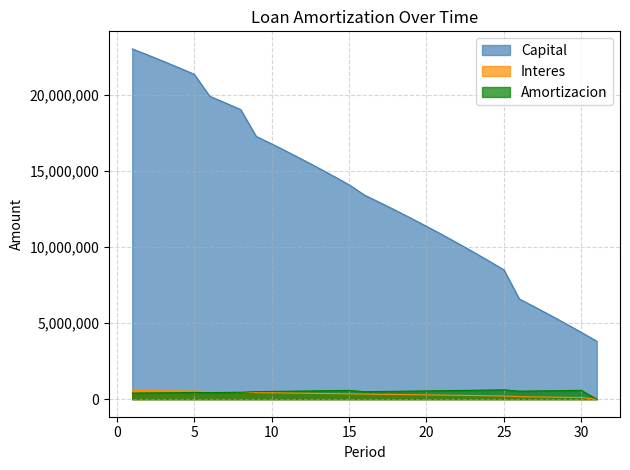

Reading left to right, transcribe all the data shown in this chart.

Capital: 23000000.0	22598613.7	22187192.8	21765486.4	21333237.3	19890181.9	19457789.2	19014586.7	17260304.1	16762164.4	16251571.3	15728213.3	15191771.4	14641918.4	14078319.1	13400629.8	12907656.4	12402358.8	11884428.6	11353550.2	10809399.9	10251645.8	9679947.8	9093957.4	8493317.3	6577661.1	6050751.3	5510668.7	4957084.1	4389659.8	3808049.9
Interes: 575000.0	564965.3	554679.8	544137.2	533330.9	497254.5	486444.7	475364.7	431507.6	419054.1	406289.3	393205.3	379794.3	366048.0	351958.0	335015.7	322691.4	310059.0	297110.7	283838.8	270235.0	256291.1	241998.7	227348.9	212332.9	164441.5	151268.8	137766.7	123927.1	109741.5	0.0
Amortizacion: 401386.3	411420.9	421706.4	432249.1	443055.3	432392.7	443202.5	454282.6	498139.7	510593.2	523358.0	536441.9	549853.0	563599.3	577689.3	492973.4	505297.7	517930.1	530878.4	544150.3	557754.1	571698.0	585990.4	600640.2	615656.2	526909.8	540082.6	553584.6	567424.3	581609.9	0.0